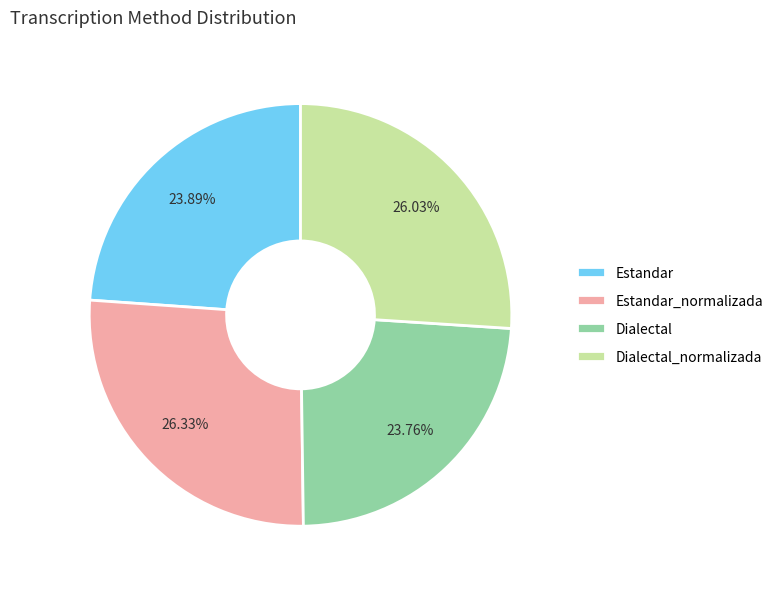

Which has a higher value, Dialectal_normalizada or Estandar?

Dialectal_normalizada